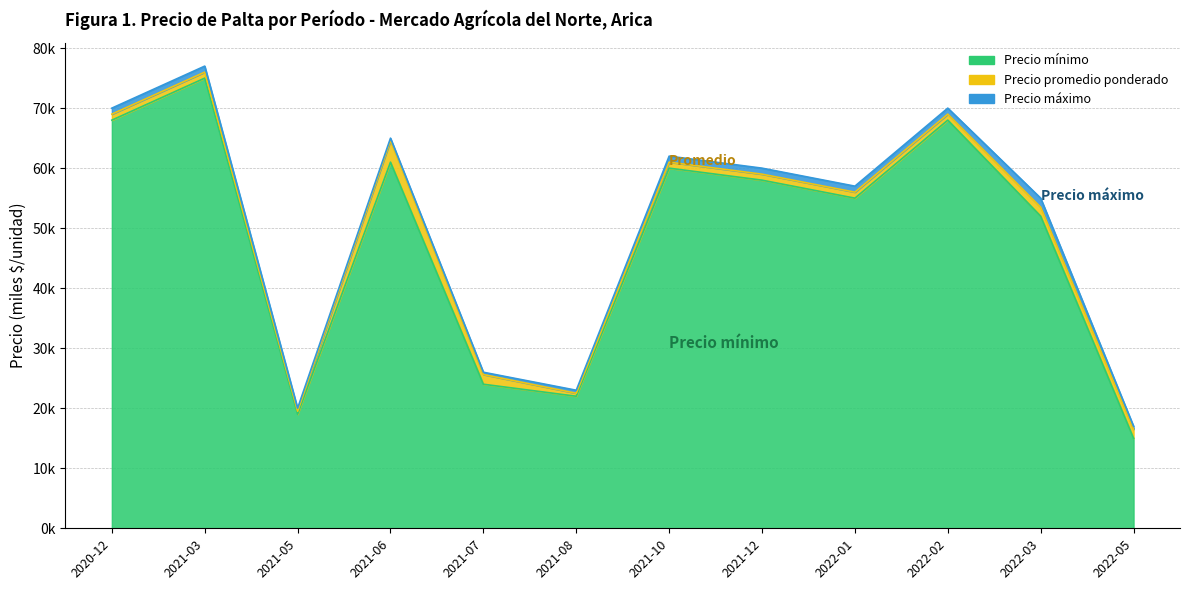

Where is the first local maximum for Precio mínimo?

2021-03